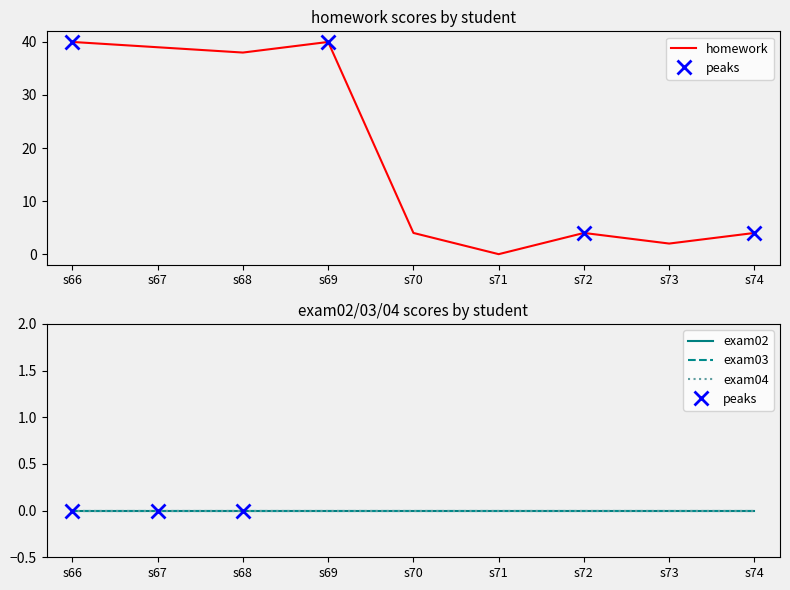

True or false: exam03 and homework intersect in this chart.

False